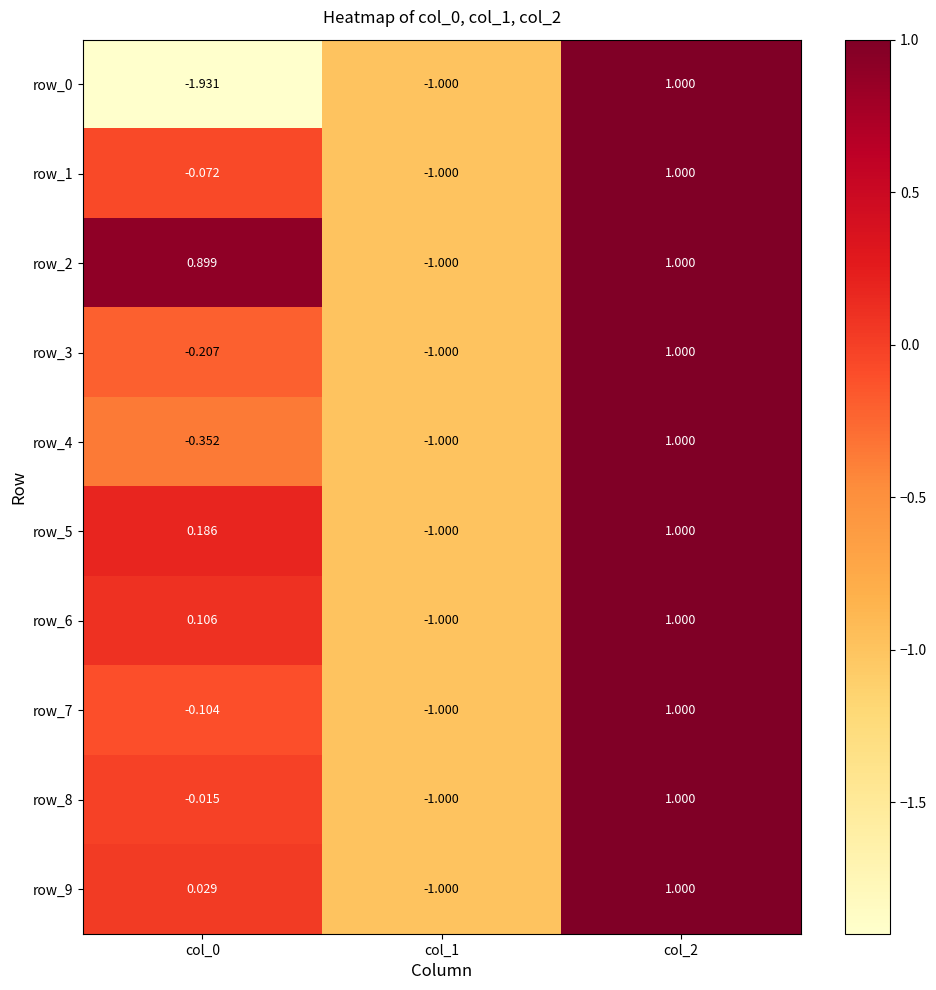

Is the value of row_7 at col_0 greater than the value of row_0 at col_0?

Yes